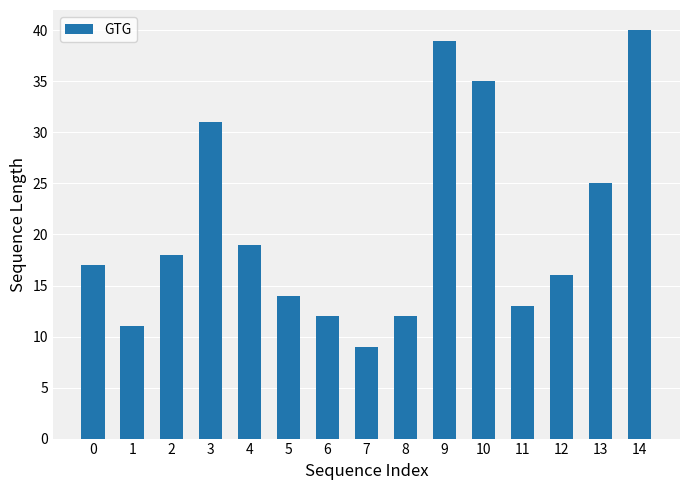

Are the bars grouped side by side (vs. stacked)?

No